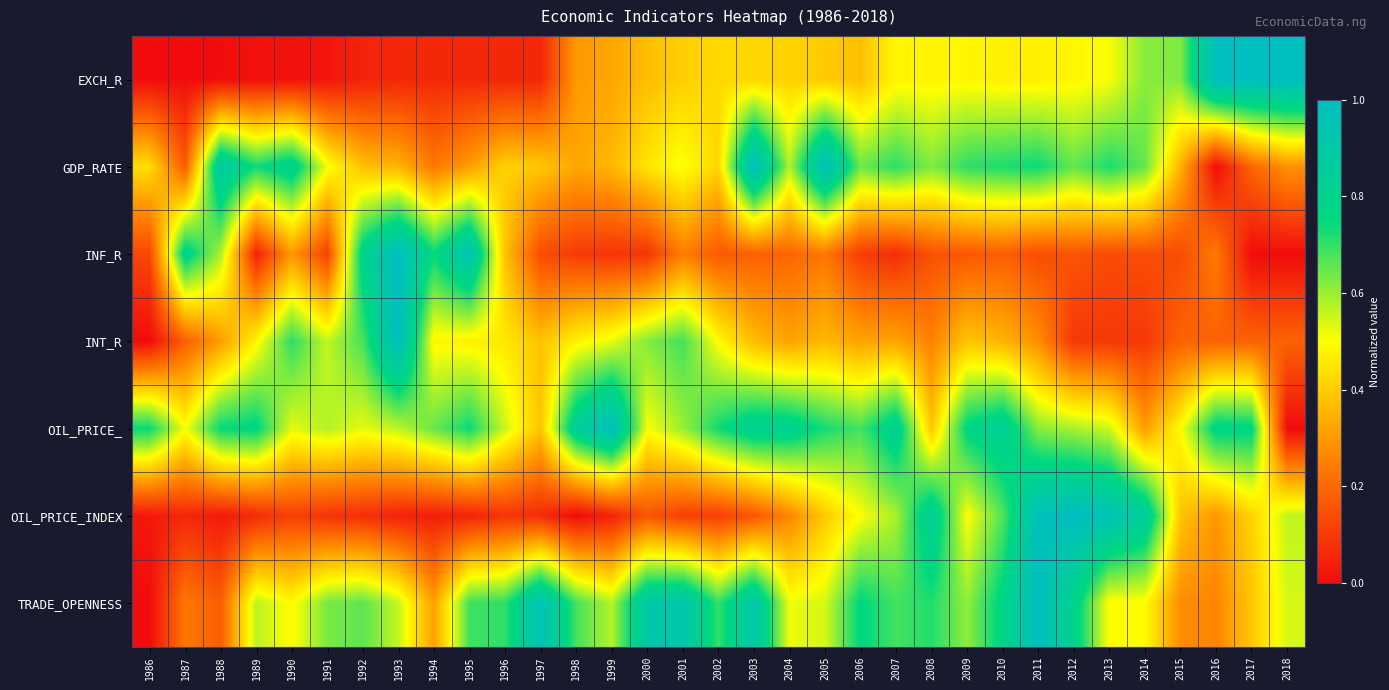

Between 2001 and 1997, which is larger?

2001